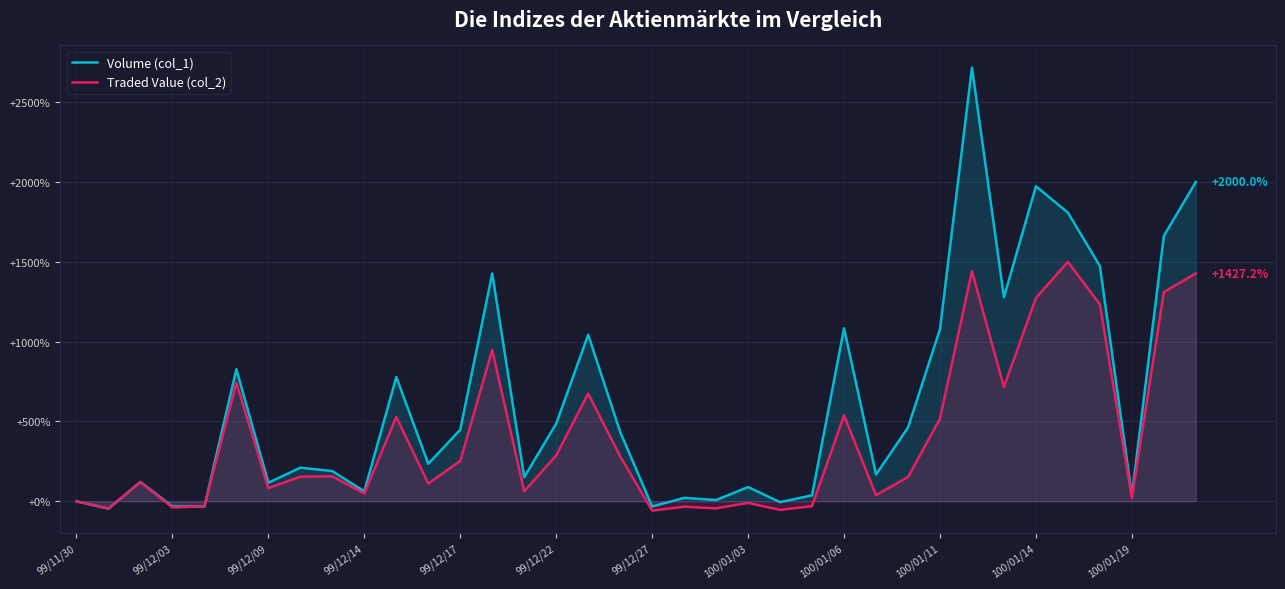

Which series has the largest total across all categories?

Volume (col_1)